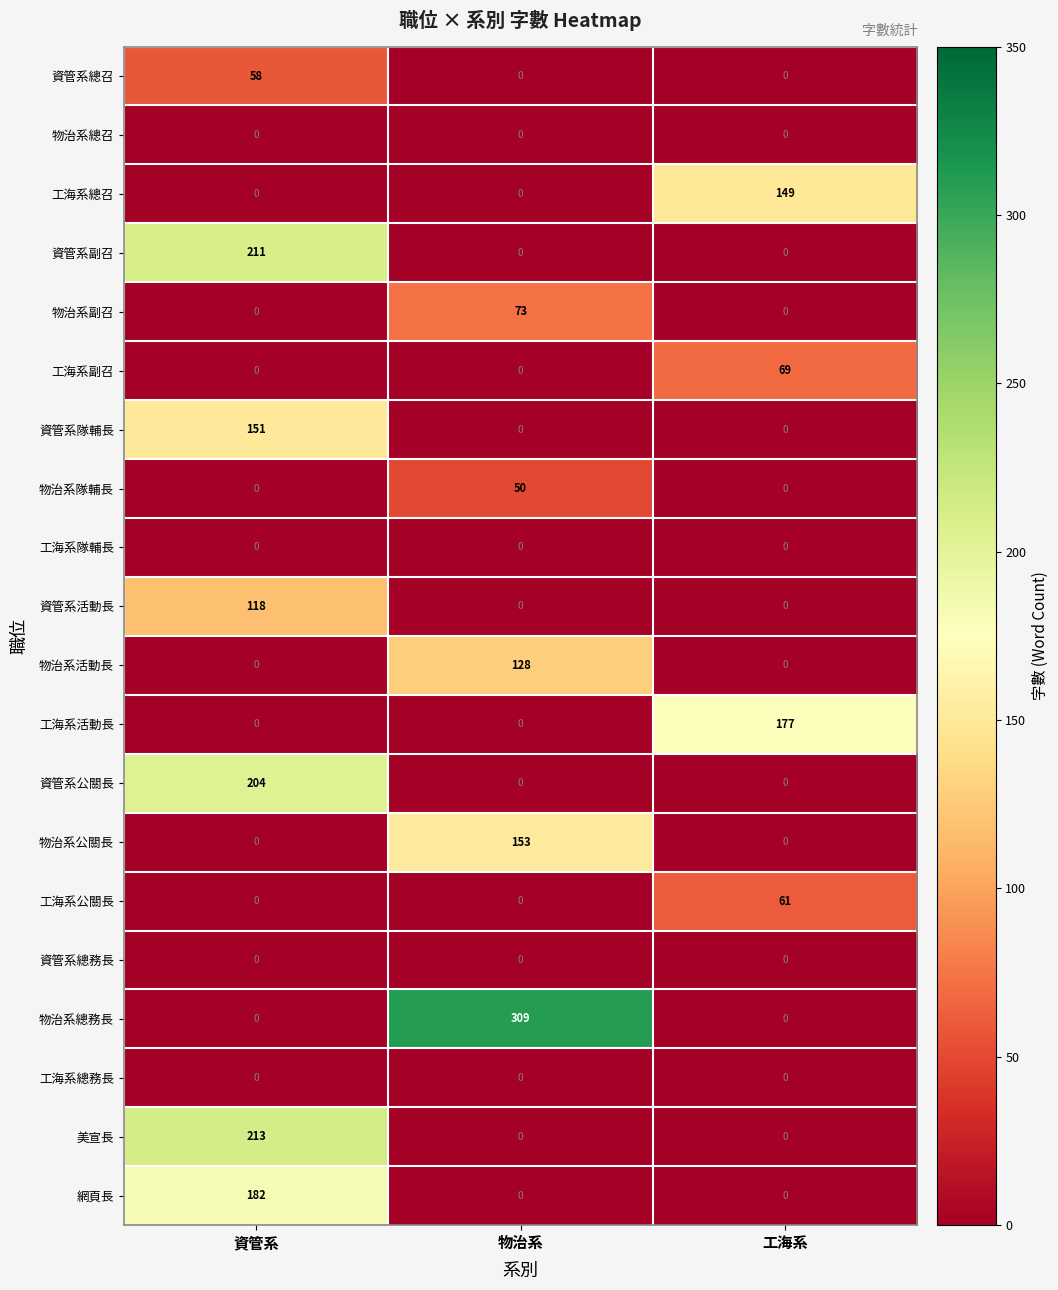

Which series has the largest total across all categories?

物治系總務長